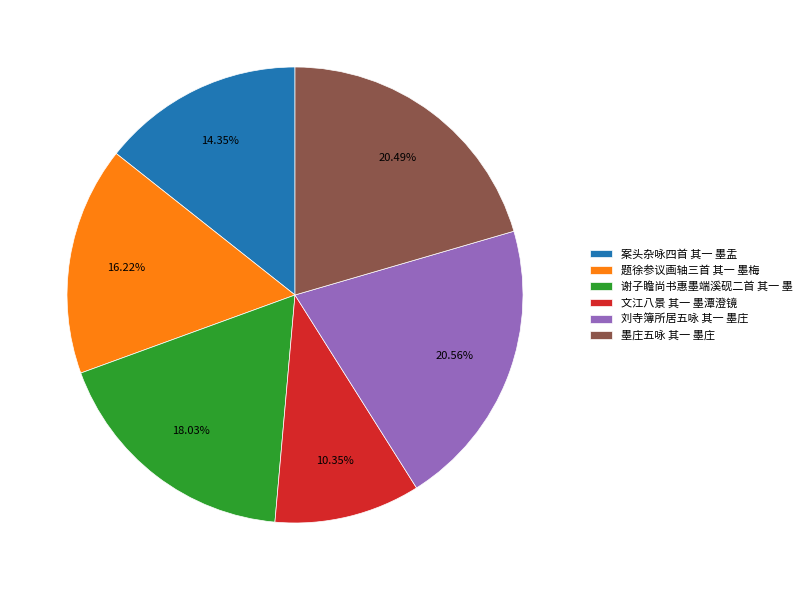

To the nearest percent, what is the average slice percentage?

17%